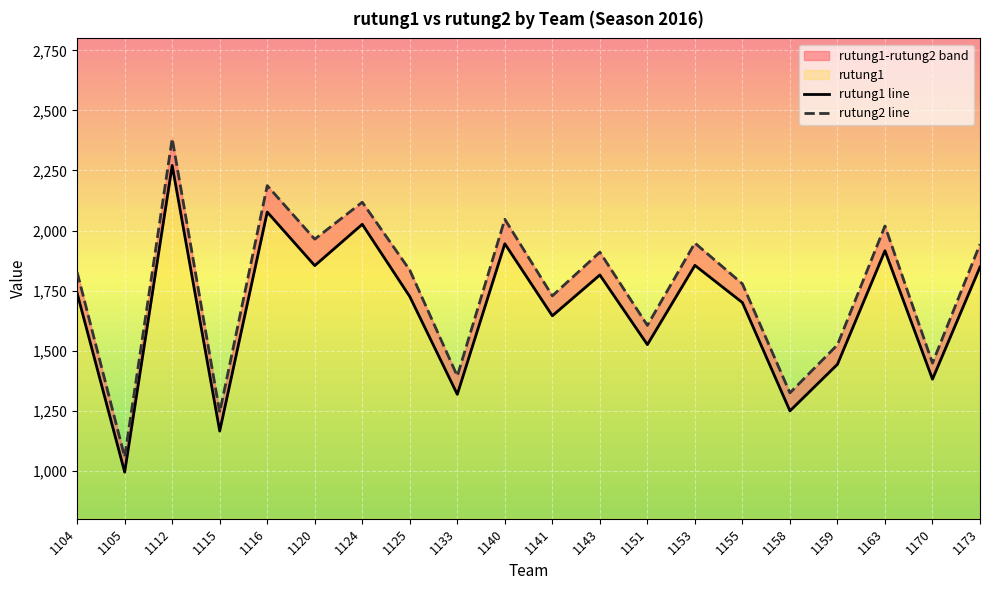

How many data points in rutung2 line are above 1835?

9